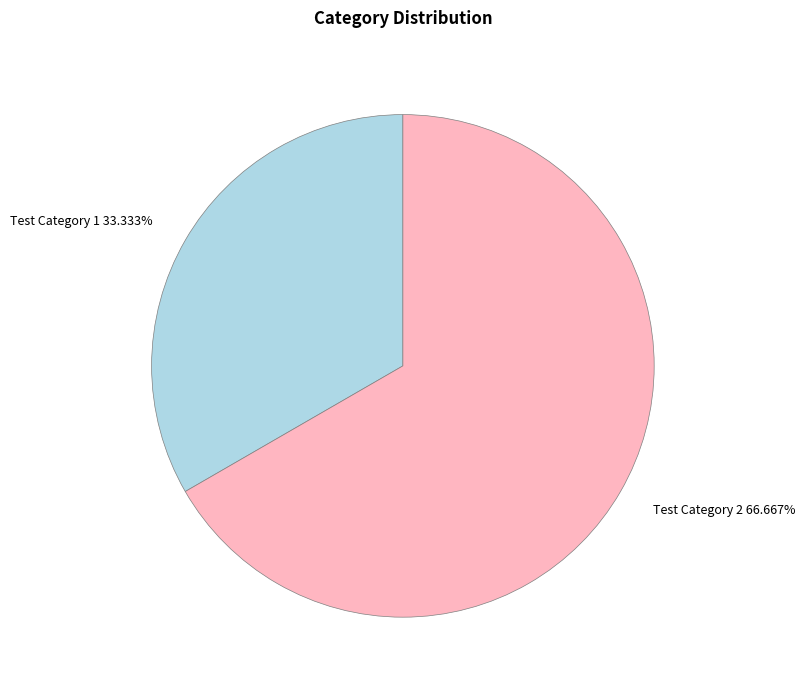

To the nearest percent, what portion does Test Category 1 represent?

33%